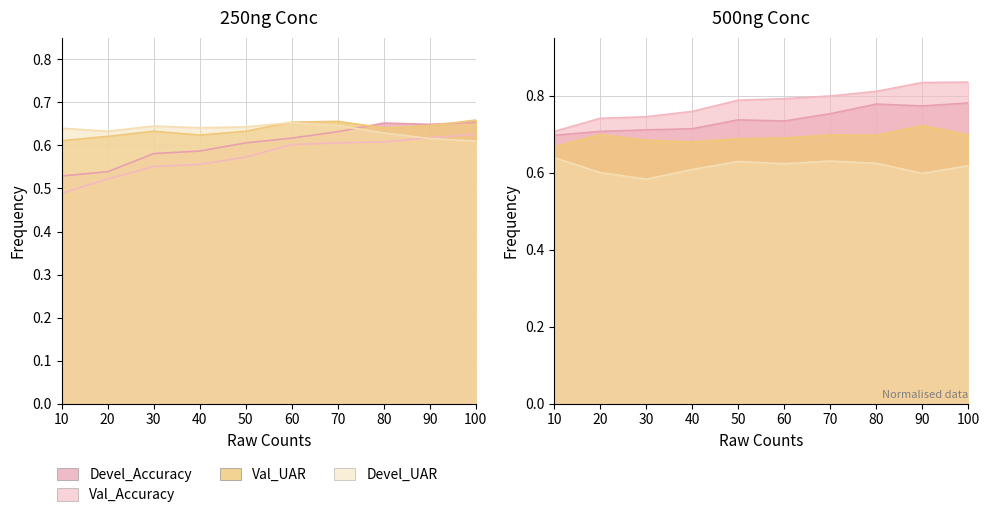

Count the Val_UAR values in the range 0 to 1.

10